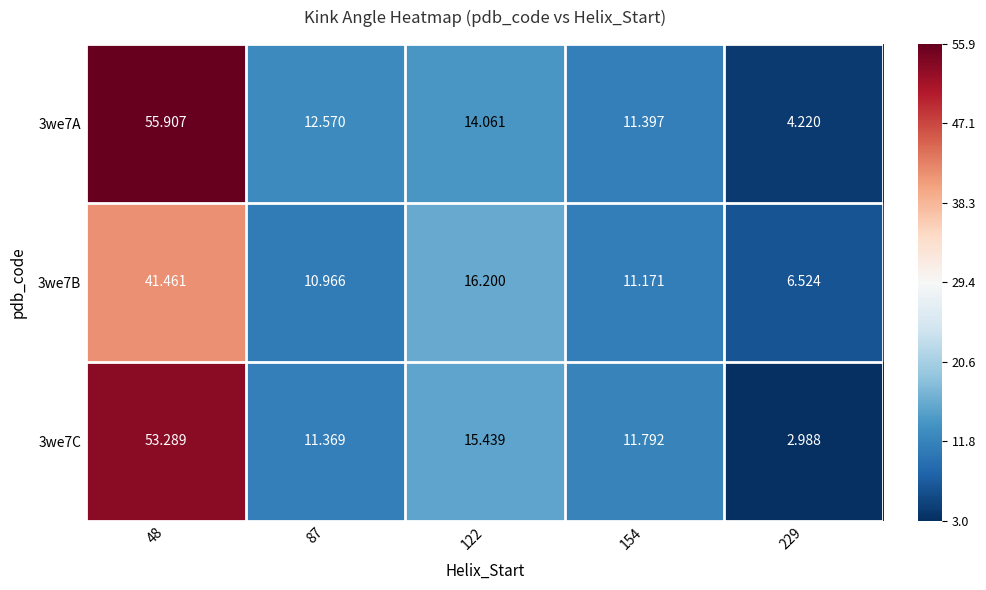

Is the value of 3we7C at 48 greater than the value of 3we7A at 122?

Yes